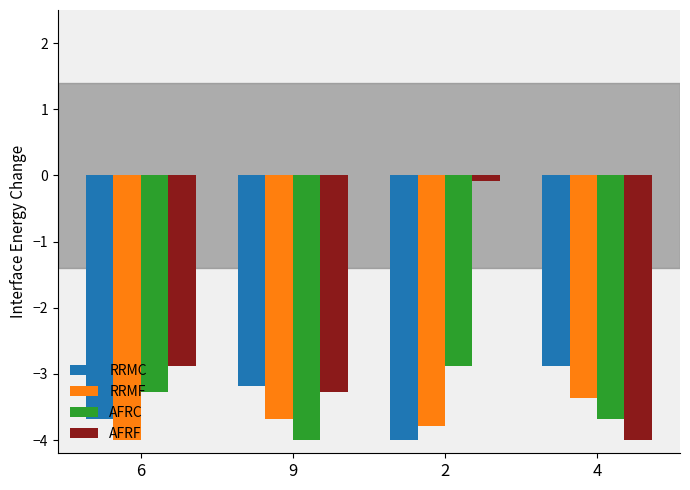

Where is AFRF nearest to the value -2?

6